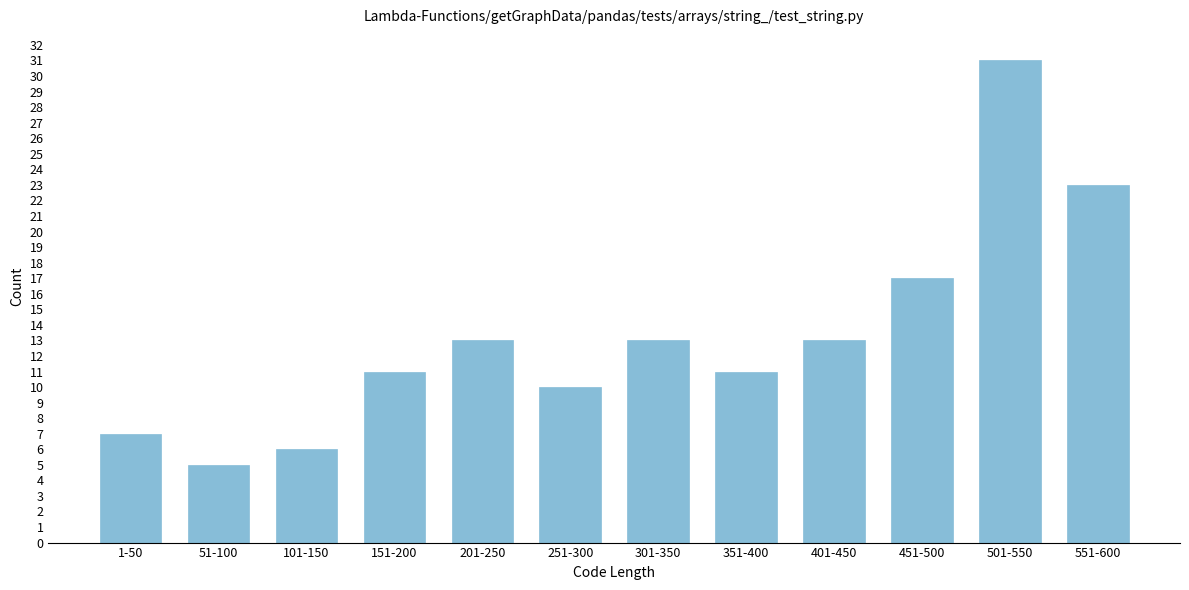

Reading left to right, what are all the values shown in this chart?

1-50=7	51-100=5	101-150=6	151-200=11	201-250=13	251-300=10	301-350=13	351-400=11	401-450=13	451-500=17	501-550=31	551-600=23